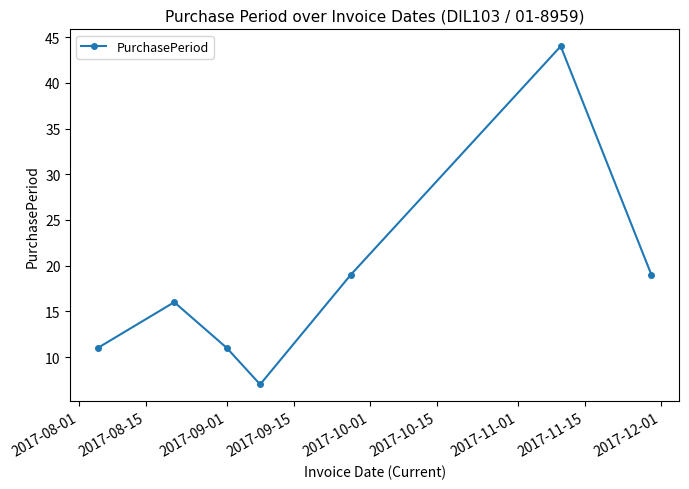

Reading right to left, list all the values displayed in this chart.

19	44	19	7	11	16	11